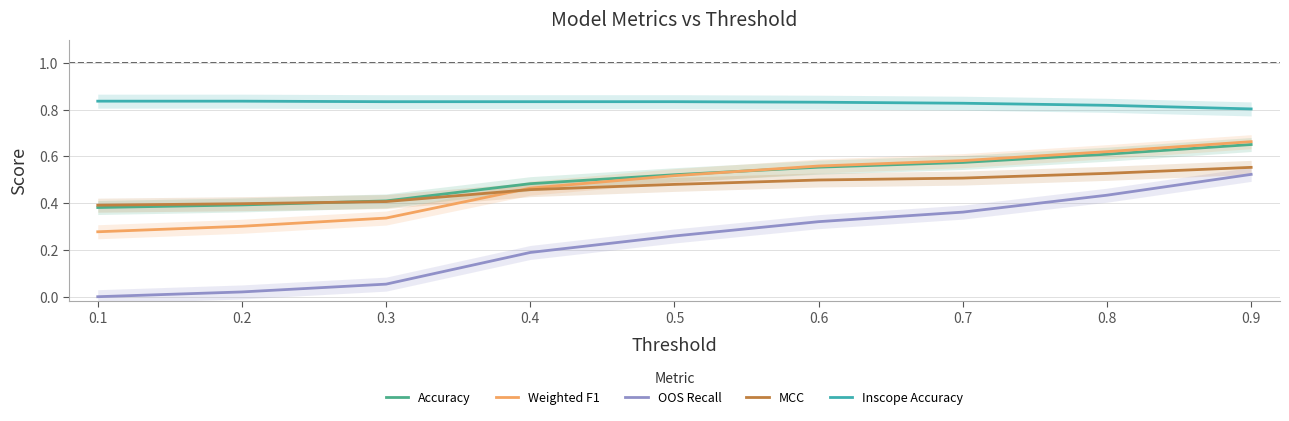

Reading left to right, list all the values displayed in this chart.

Accuracy: 0.1=0.4	0.2=0.4	0.3=0.4	0.4=0.5	0.5=0.5	0.6=0.6	0.7=0.6	0.8=0.6	0.9=0.7
Weighted F1: 0.1=0.3	0.2=0.3	0.3=0.3	0.4=0.5	0.5=0.5	0.6=0.6	0.7=0.6	0.8=0.6	0.9=0.7
OOS Recall: 0.1=0.0	0.2=0.0	0.3=0.1	0.4=0.2	0.5=0.3	0.6=0.3	0.7=0.4	0.8=0.4	0.9=0.5
MCC: 0.1=0.4	0.2=0.4	0.3=0.4	0.4=0.5	0.5=0.5	0.6=0.5	0.7=0.5	0.8=0.5	0.9=0.6
Inscope Accuracy: 0.1=0.8	0.2=0.8	0.3=0.8	0.4=0.8	0.5=0.8	0.6=0.8	0.7=0.8	0.8=0.8	0.9=0.8